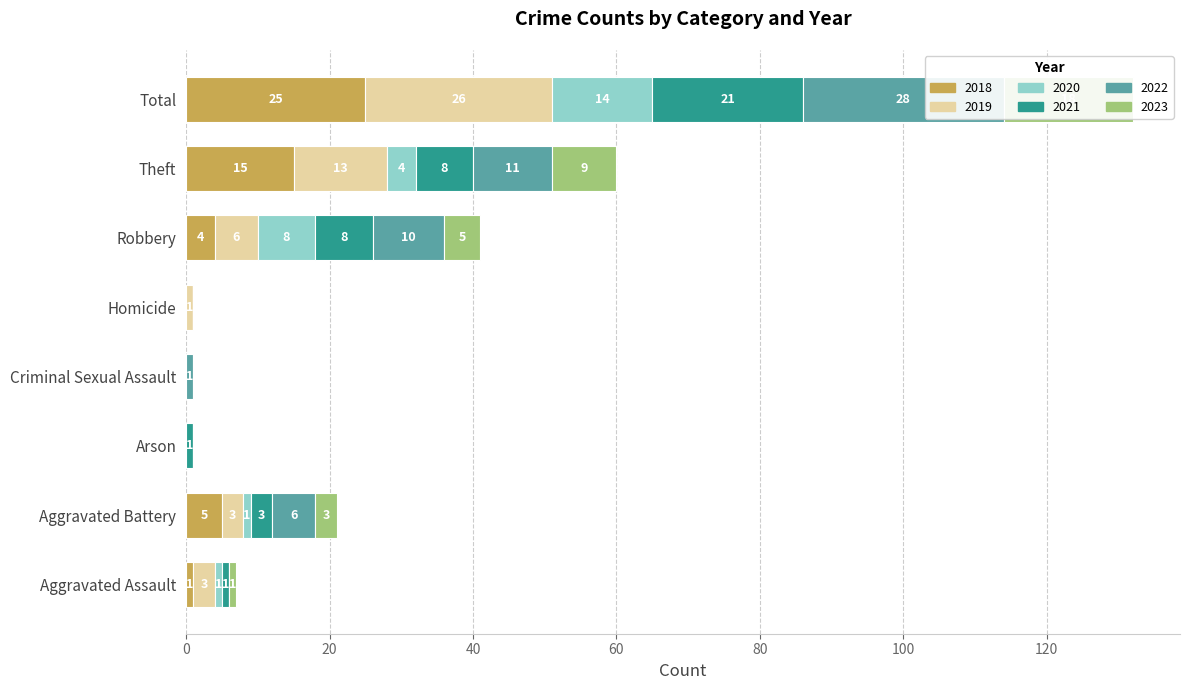

List the series in order of their peak value, lowest first.

2020, 2023, 2021, 2018, 2019, 2022